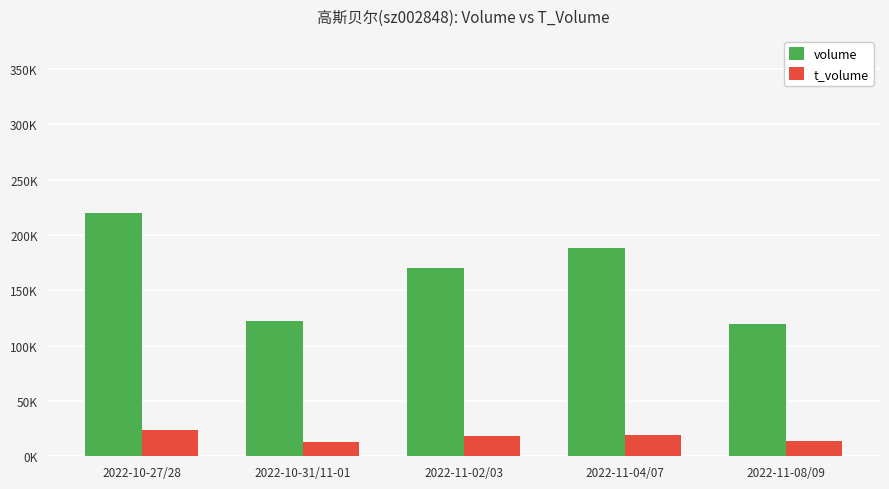

What is the approximate value of t_volume at 2022-11-04/07, to the nearest 100?

19000